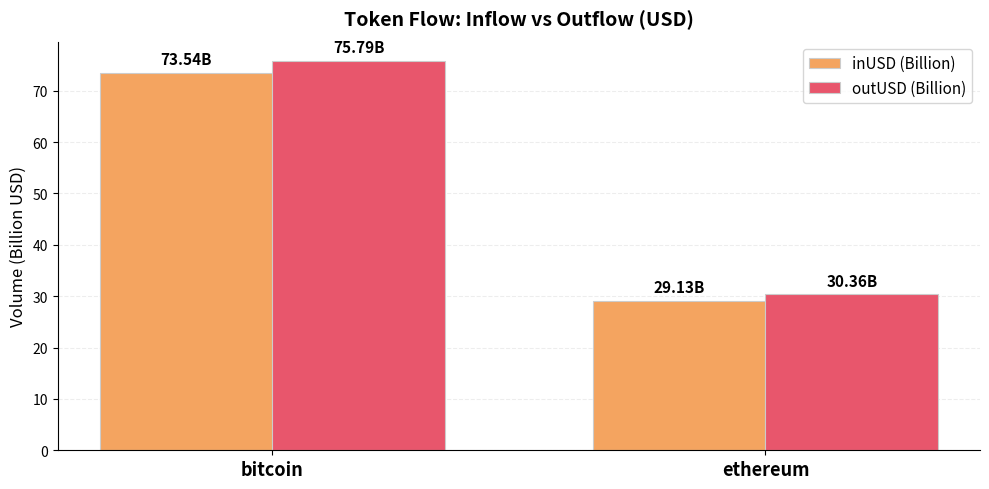

Reading left to right, extract all data points from this chart.

inUSD (Billion): bitcoin=73.5	ethereum=29.1
outUSD (Billion): bitcoin=75.8	ethereum=30.4